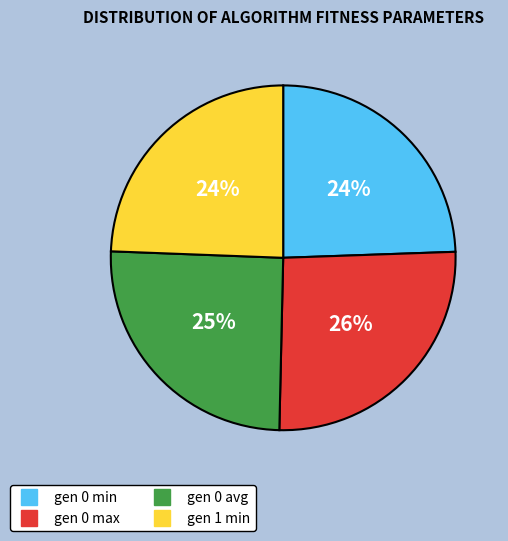

Combined, do gen 0 avg and gen 0 max account for over 50%?

Yes